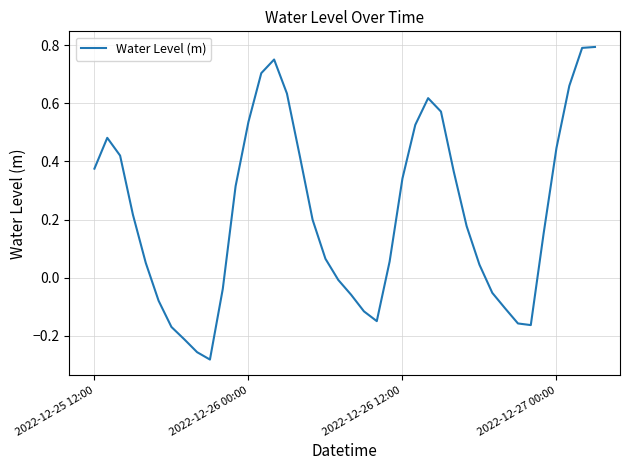

What is the difference between the maximum and minimum values?

1.1